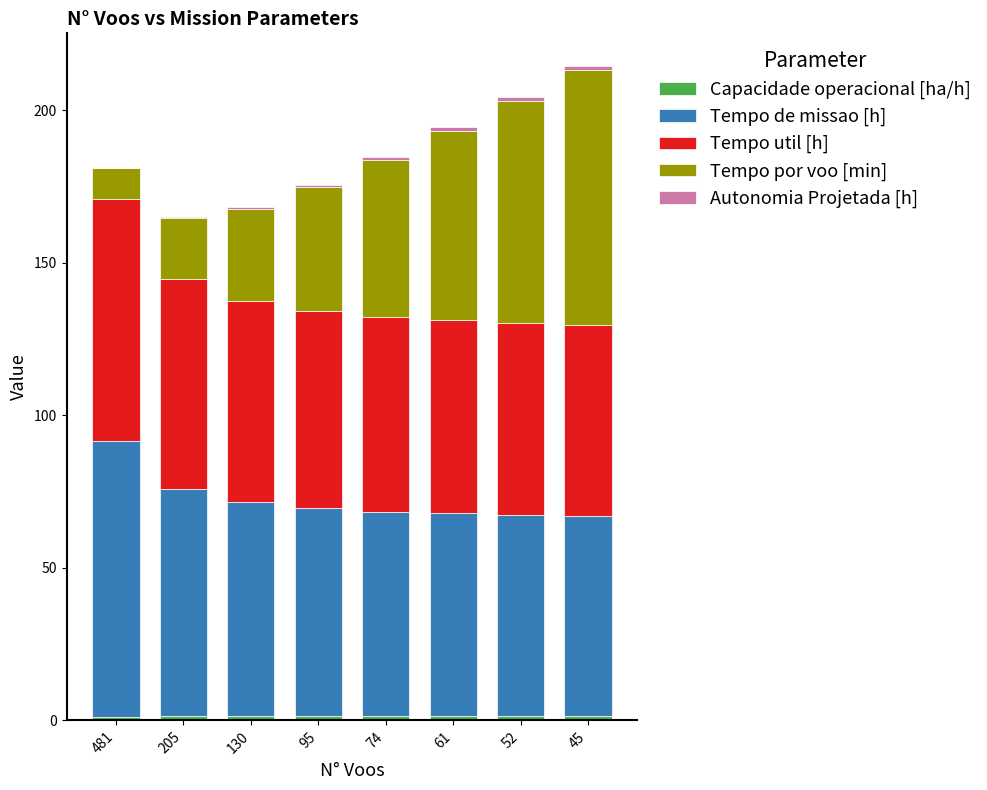

At which category is the sum across all series the highest?

45